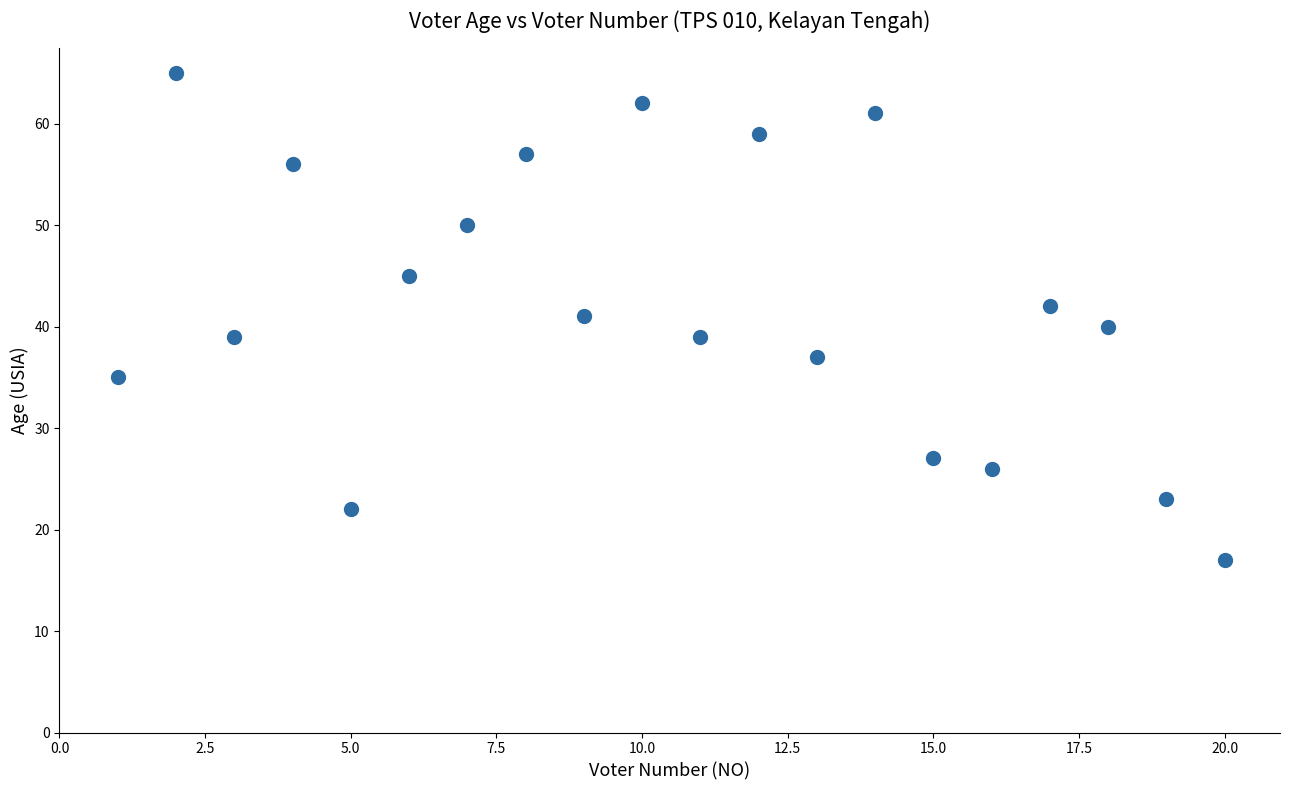

What is the range of Y values (max minus min)?

48